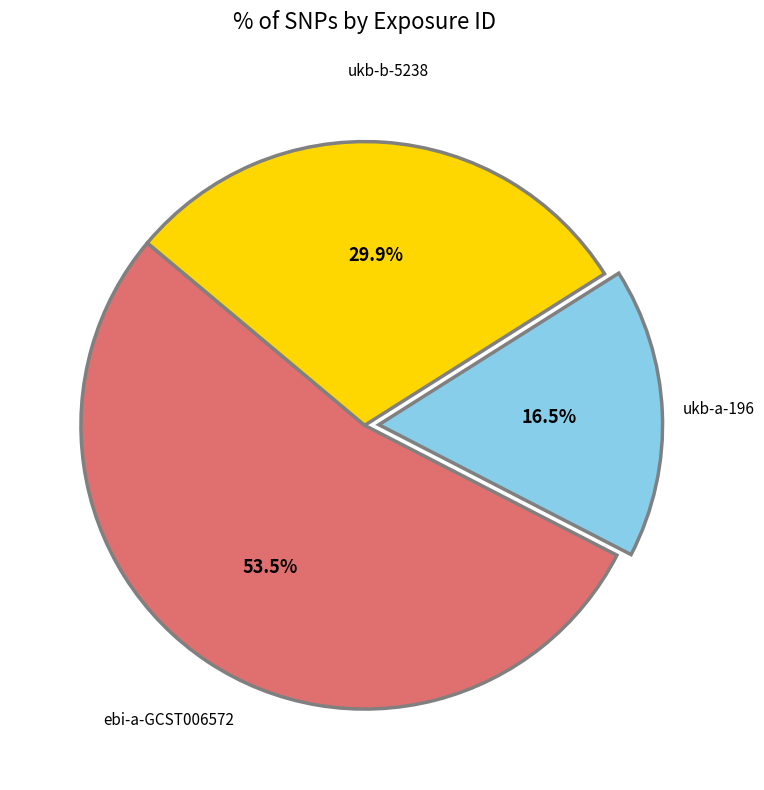

Is there any slice that represents more than half of the pie?

Yes